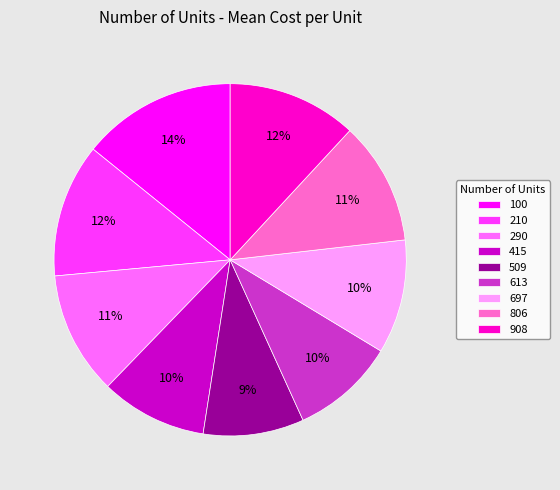

Which slice is the largest?

100